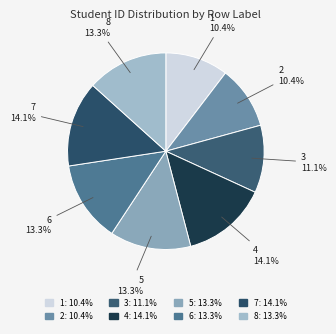

To the nearest percent, what percentage of the pie is 5?

13%